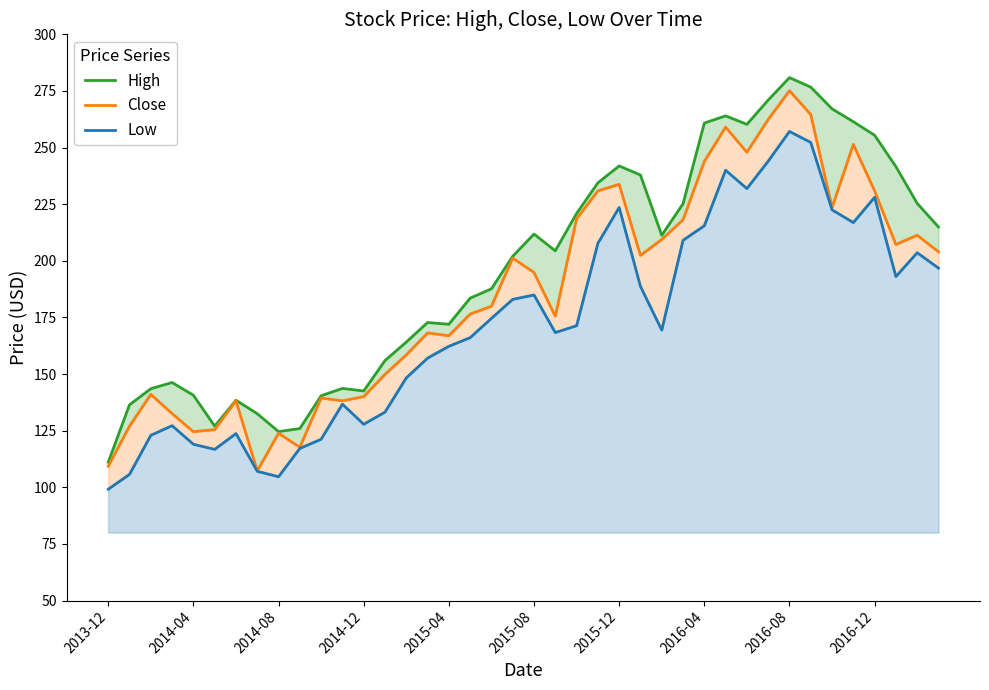

Where is Close nearest to the value 191?

2015-08